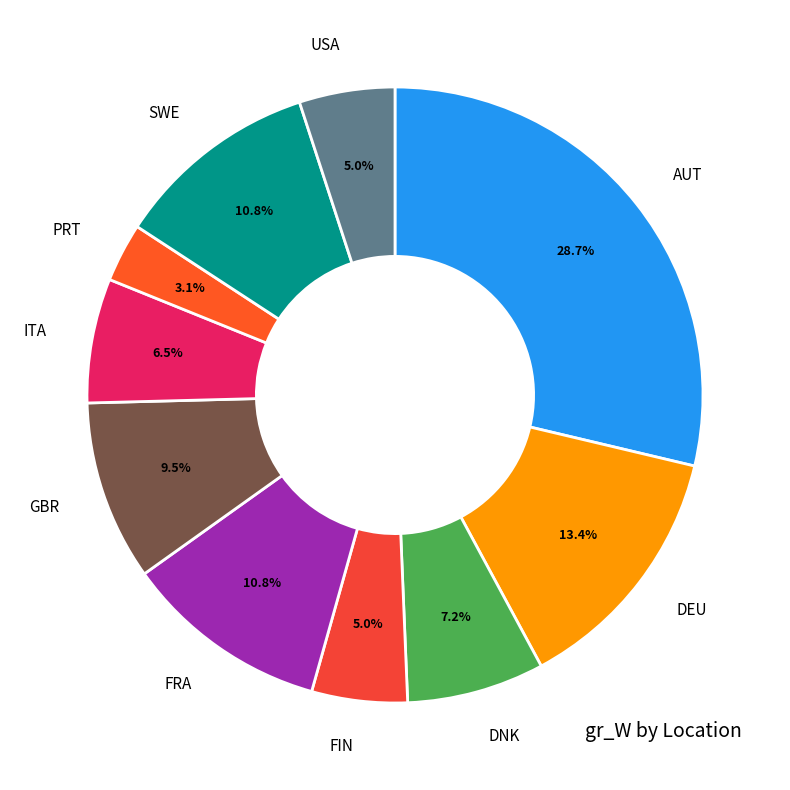

Which slice is the largest?

AUT